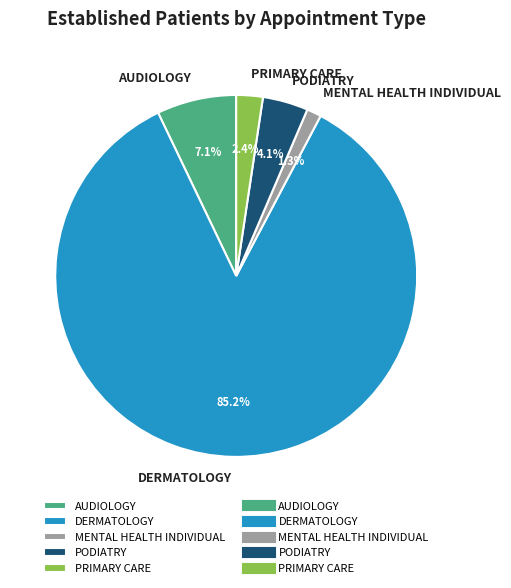

To the nearest percent, what percentage of the pie is AUDIOLOGY?

7%